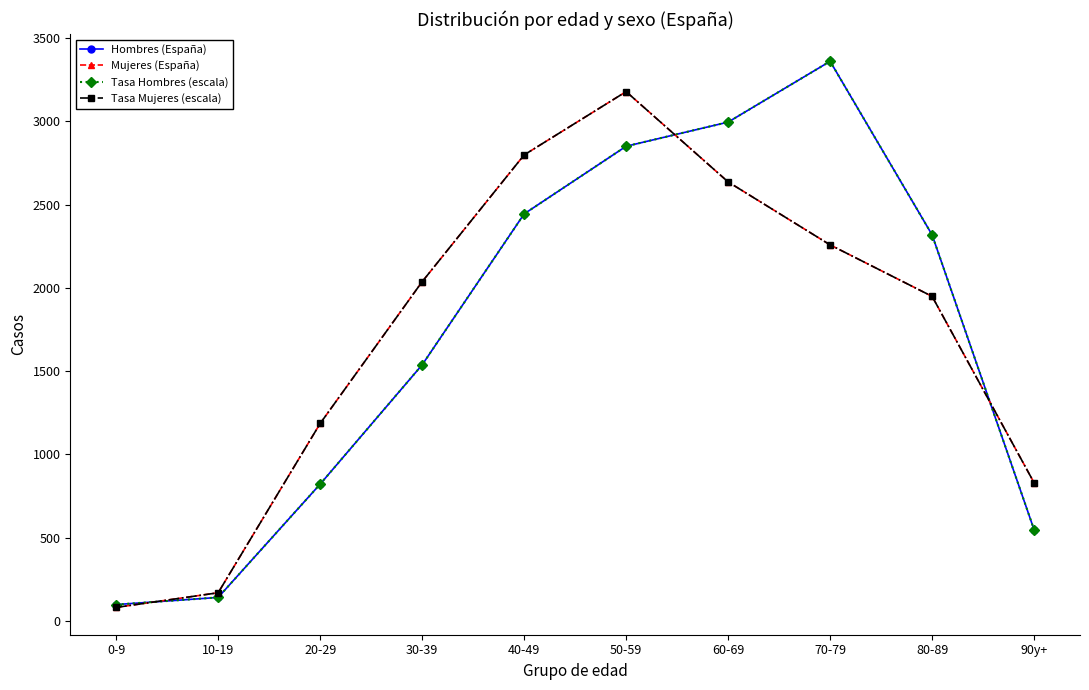

Where does the Hombres (España) series first go above 2318?

40-49